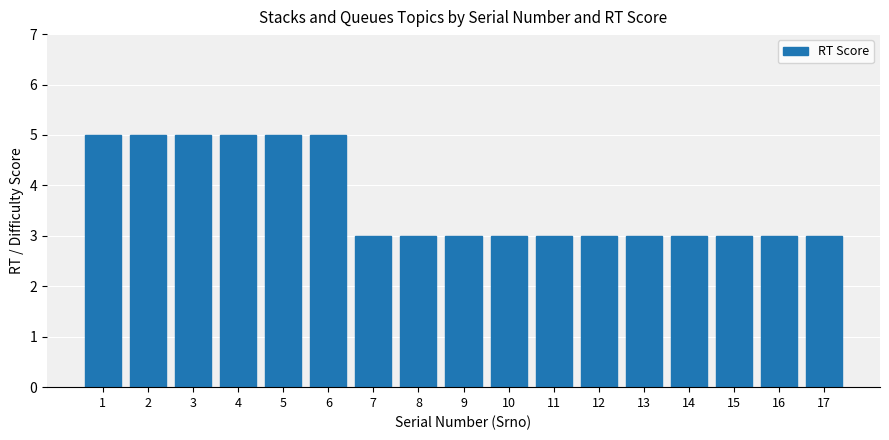

Is it true that the value at 6 is 2?

False